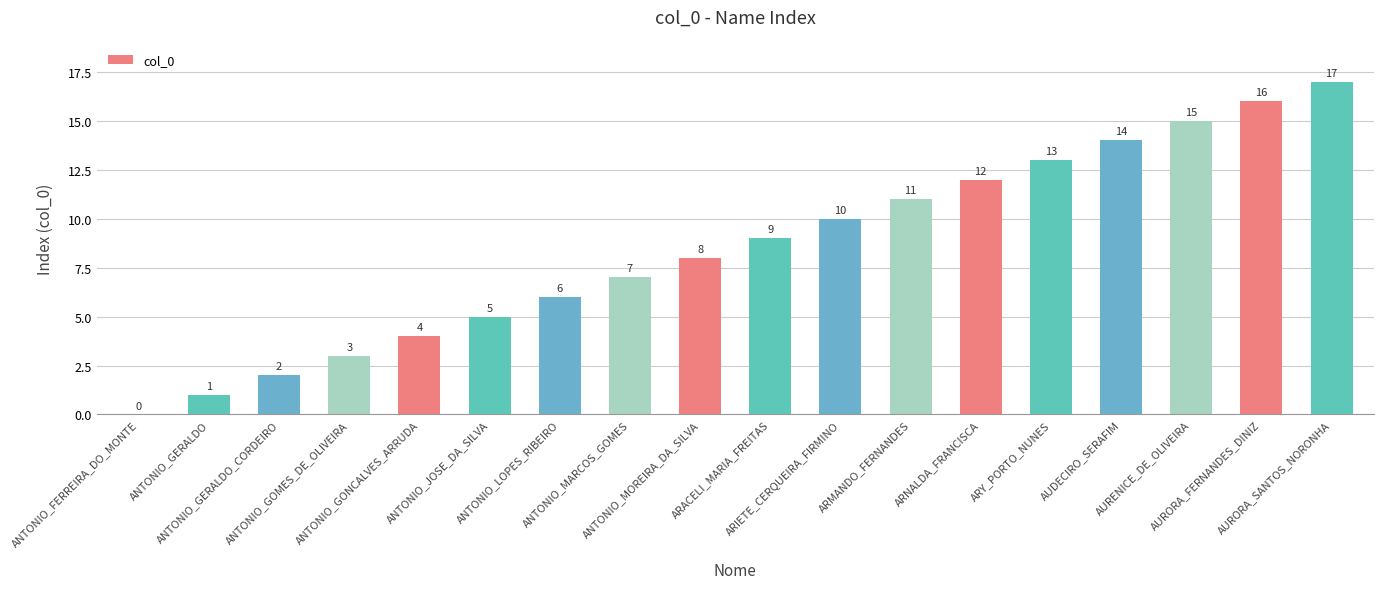

What is the difference between the values at ANTONIO_MOREIRA_DA_SILVA and ANTONIO_GONCALVES_ARRUDA?

4